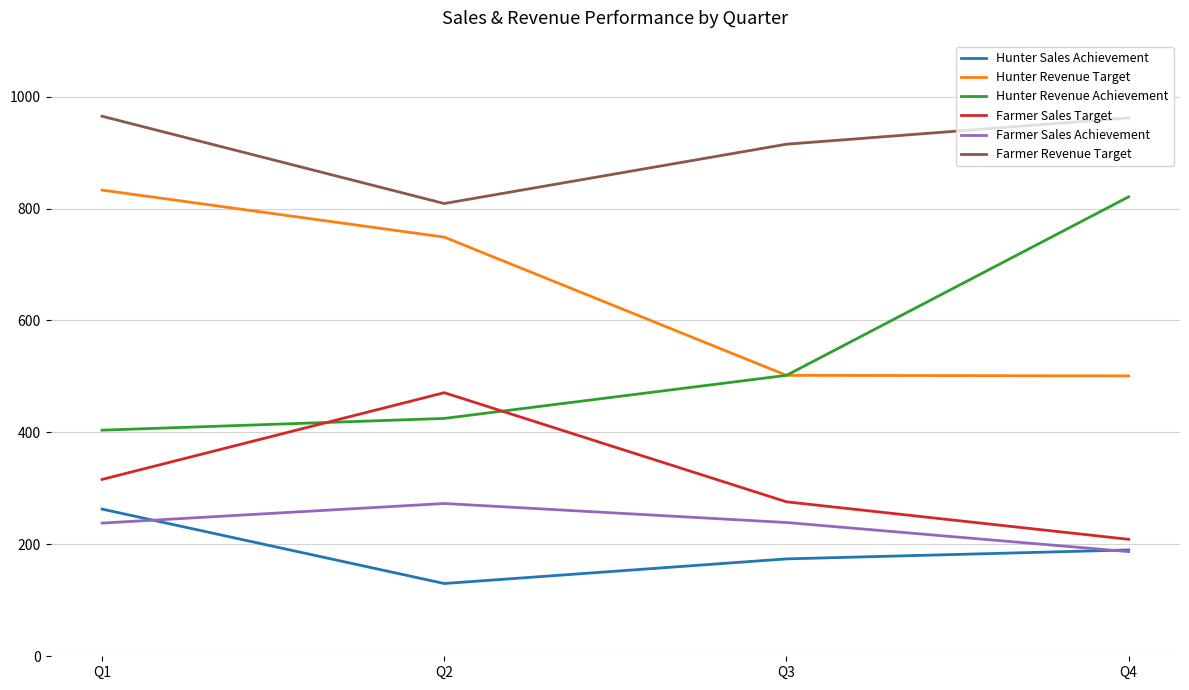

What value does the Farmer Sales Achievement series have at Q4, to the nearest 10?

190